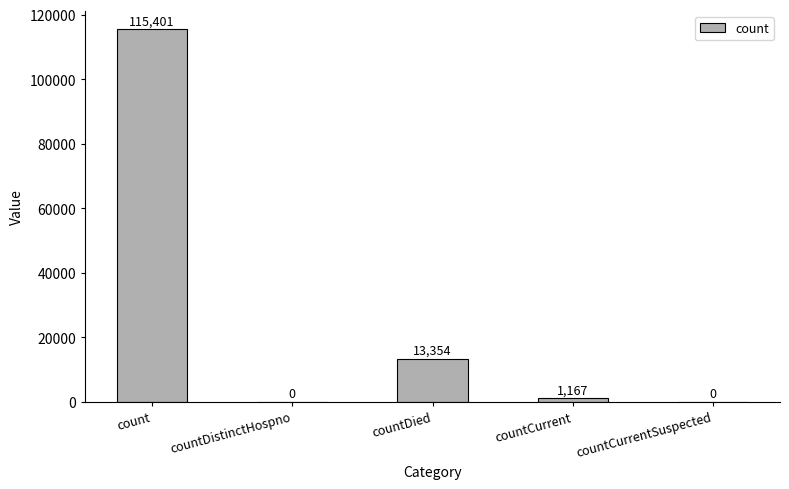

What is the maximum value shown in the chart?

115401